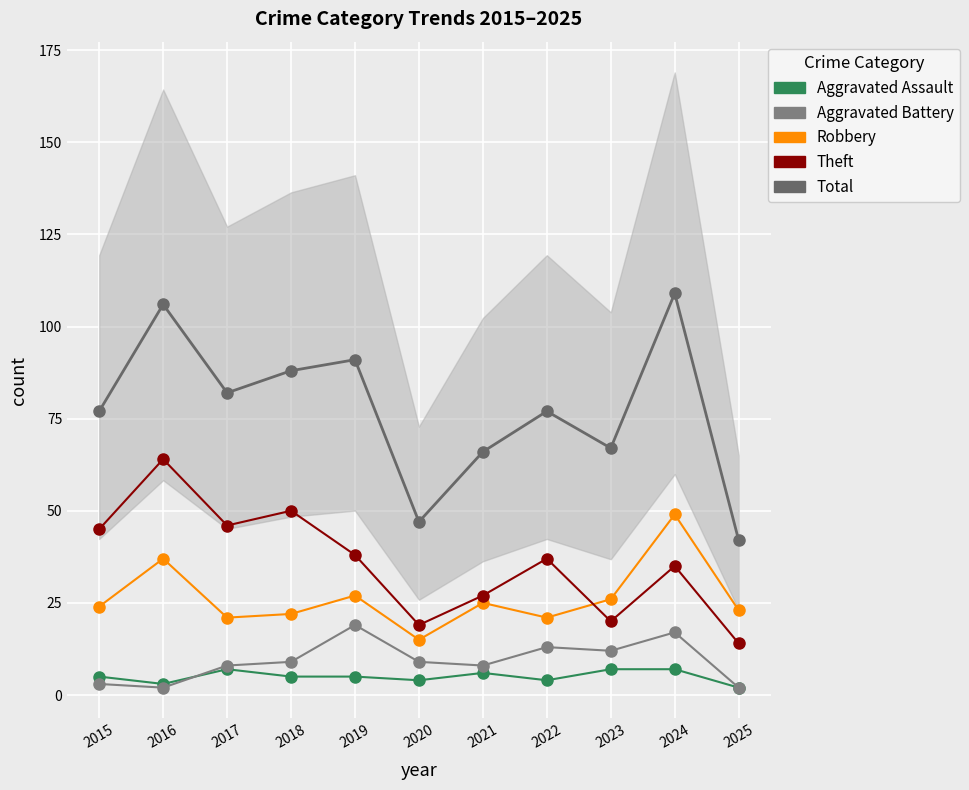

What is the difference between the maximum and second lowest values in the Aggravated Assault series?

4